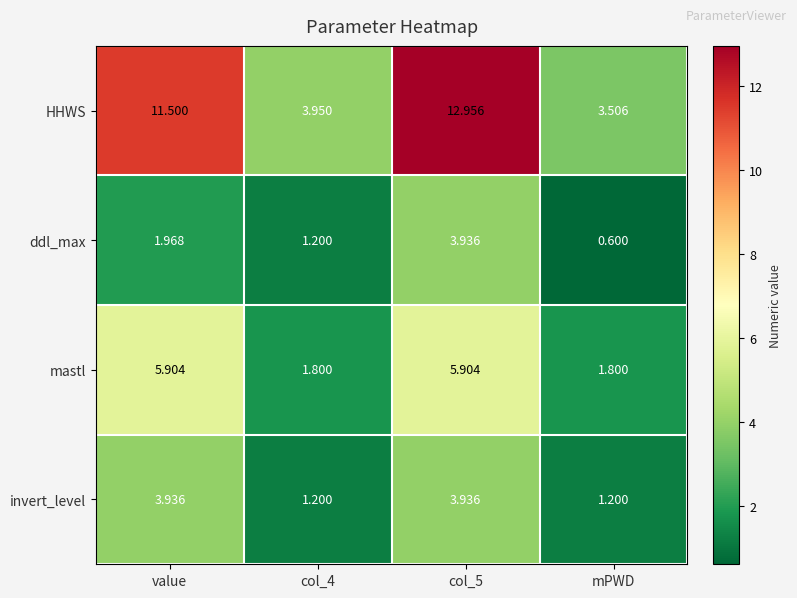

How many categories are shown in the chart?

4